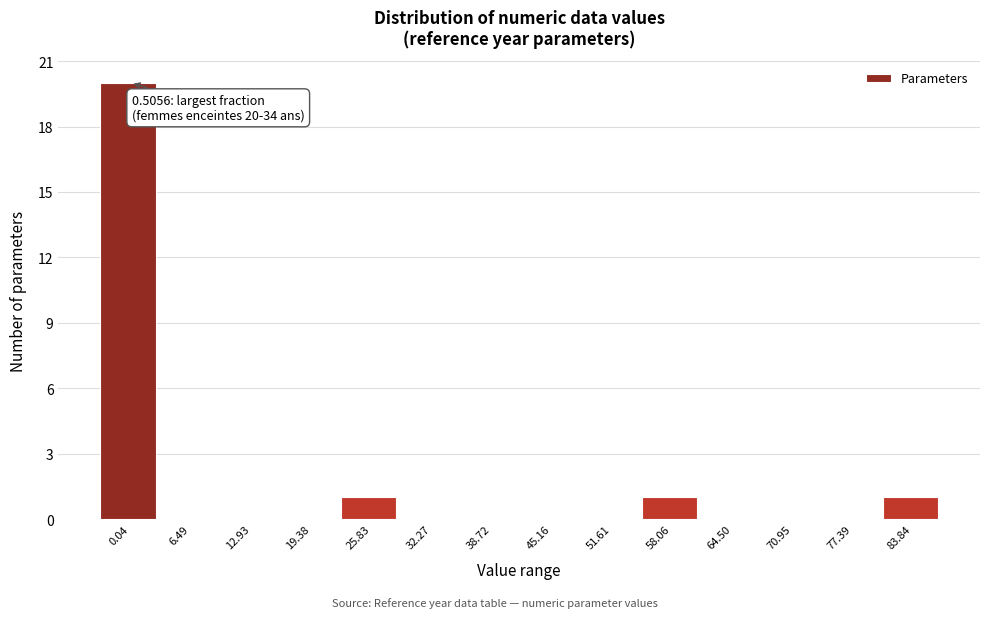

Reading left to right, transcribe all the data shown in this chart.

0.04=20	6.49=0	12.93=0	19.38=0	25.83=1	32.27=0	38.72=0	45.16=0	51.61=0	58.06=1	64.50=0	70.95=0	77.39=0	83.84=1